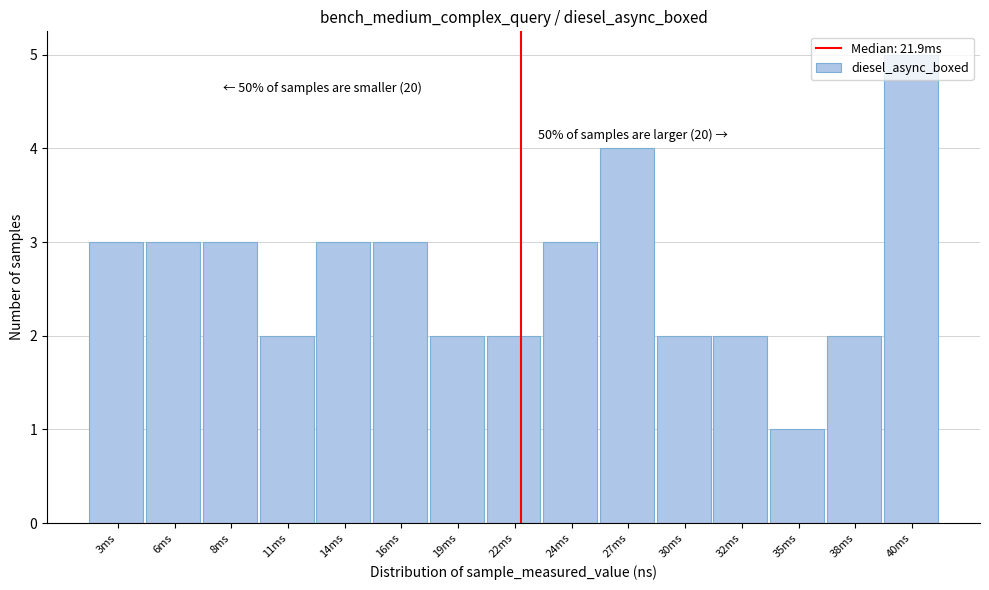

Which label corresponds to the smallest value in the chart?

35ms